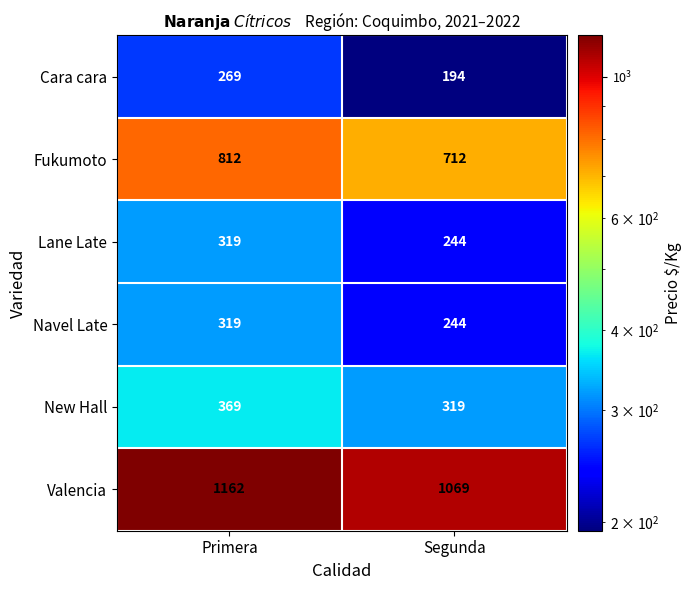

Rank the categories by Fukumoto value from highest to lowest.

Primera, Segunda